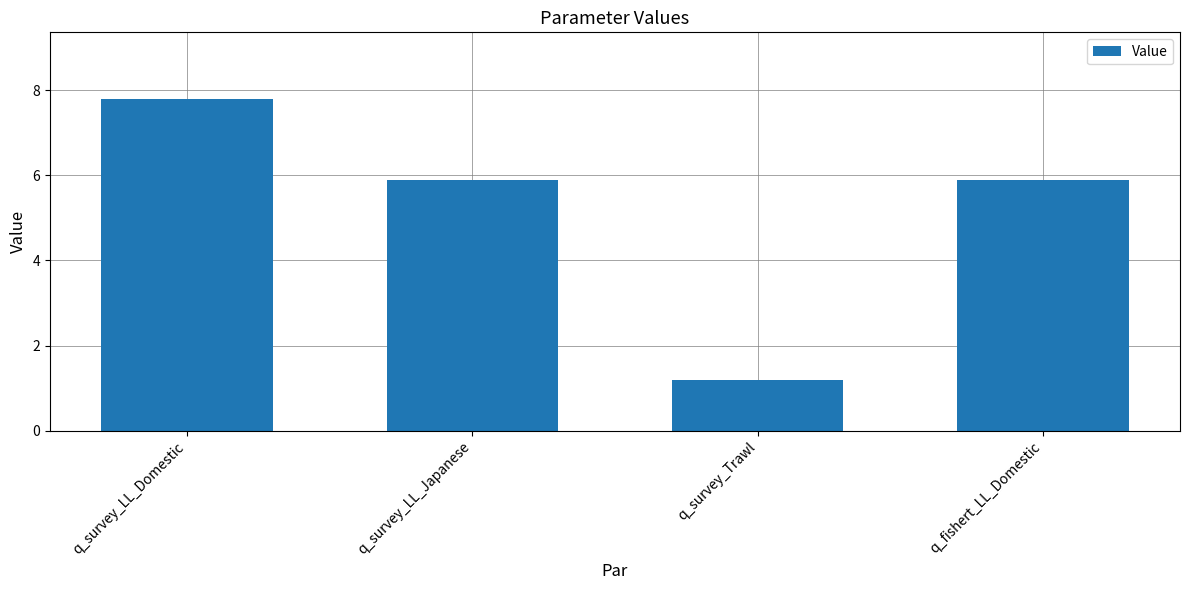

Reading right to left, extract all data points from this chart.

q_fishert_LL_Domestic=5.9	q_survey_Trawl=1.2	q_survey_LL_Japanese=5.9	q_survey_LL_Domestic=7.8